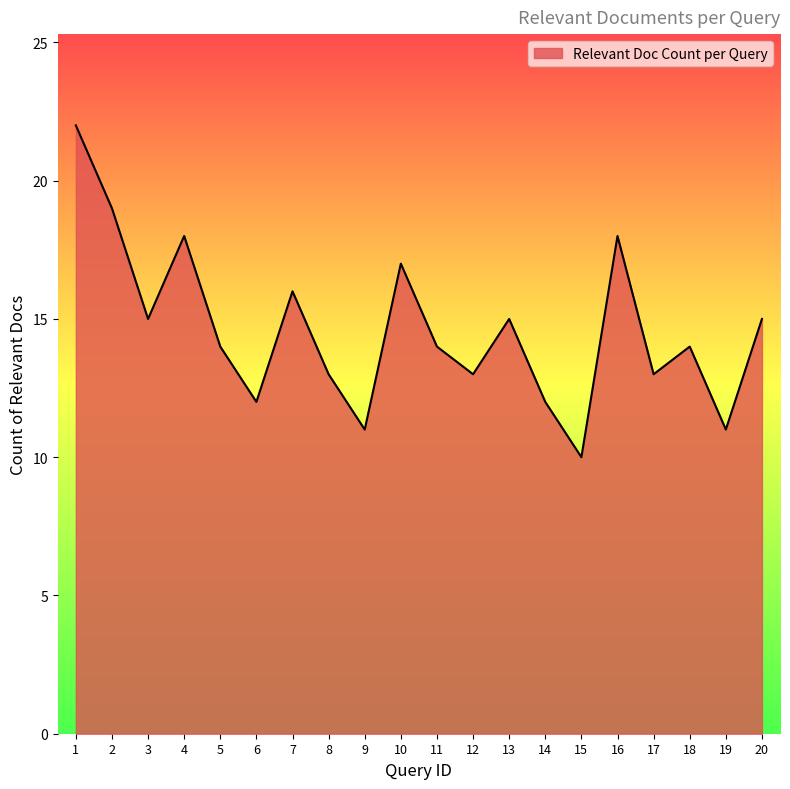

At which category does the data reach its first local valley?

3